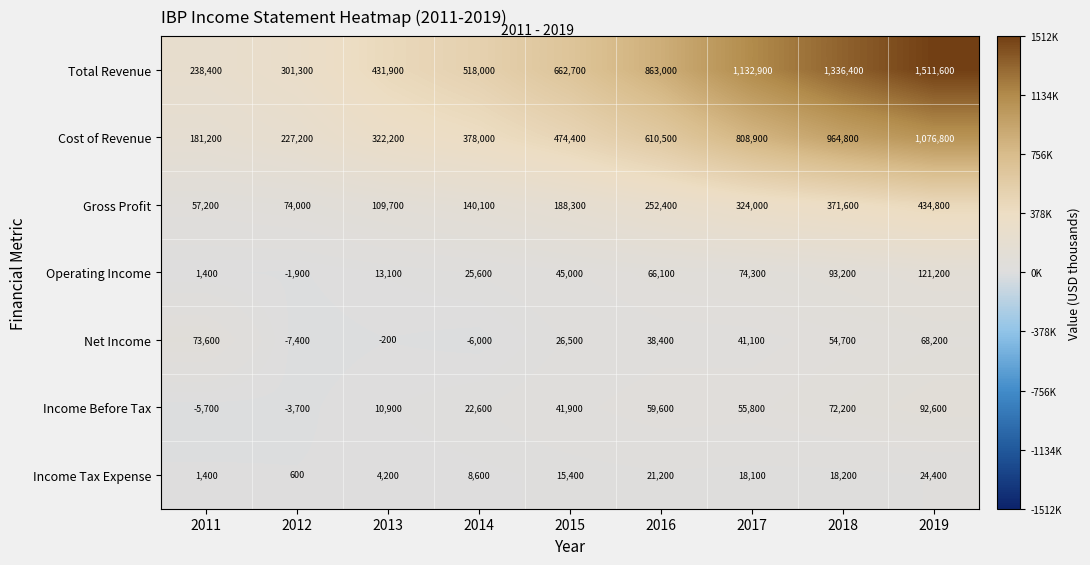

The Gross Profit series shows 231968 at 2018. True or false?

False